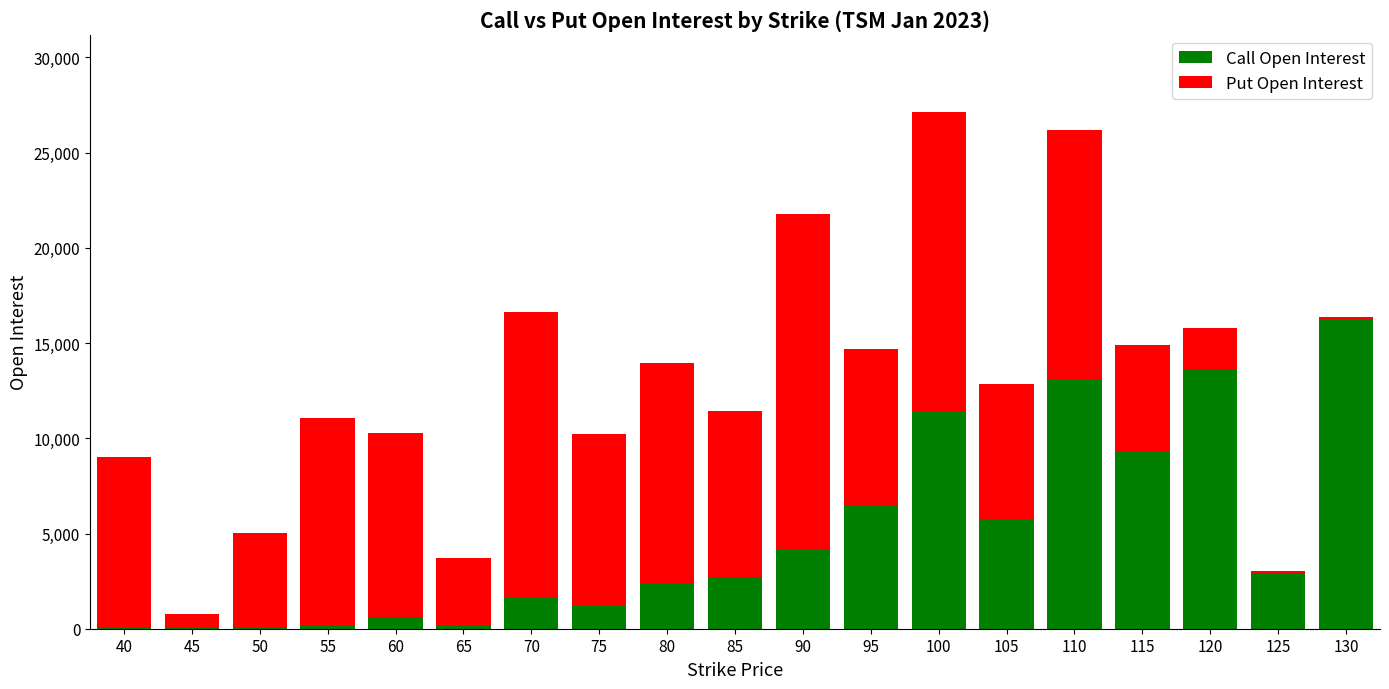

Does the chart contain stacked bars?

Yes